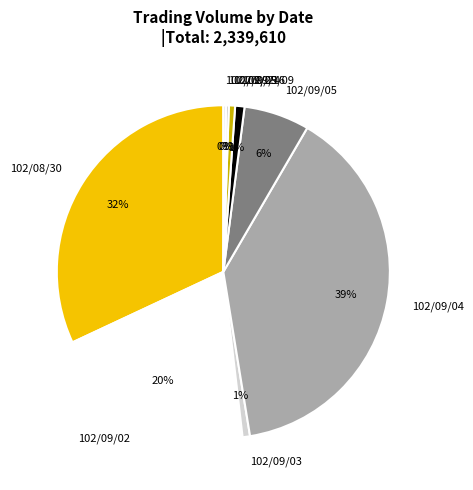

Does 102/09/03 account for over 50% of the chart?

No